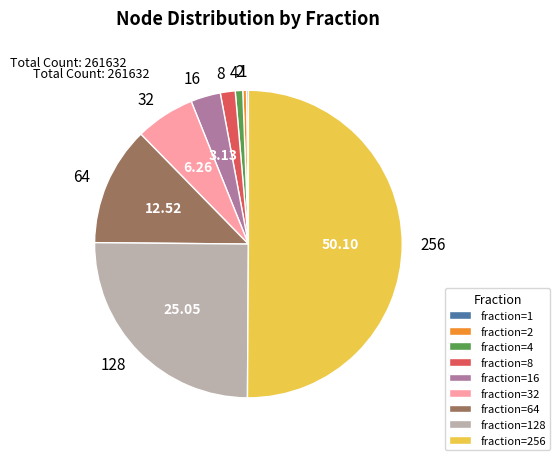

To the nearest percent, what is the combined percentage of 2 and 256?

50%